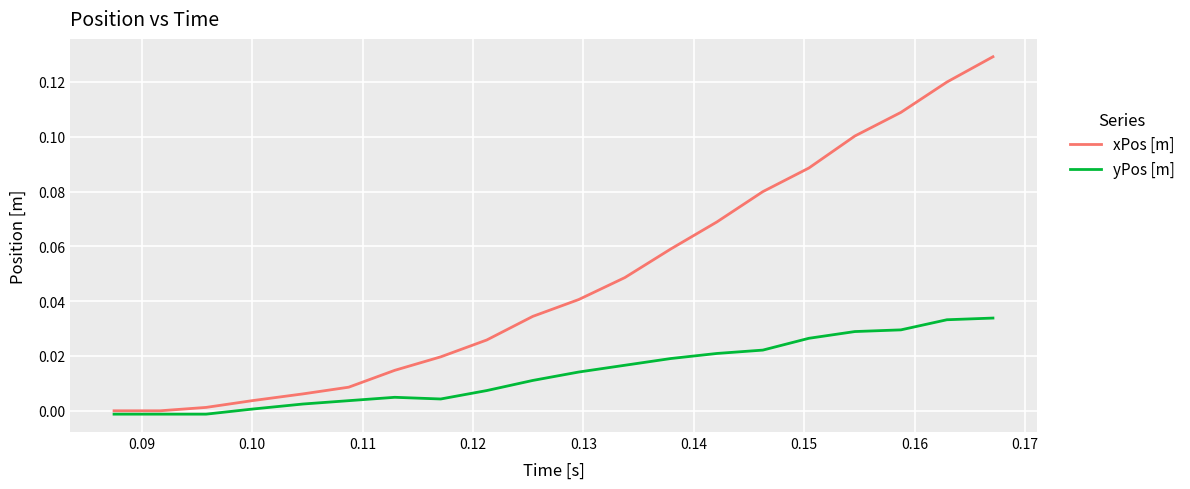

List the series in order of their peak value, highest first.

xPos [m], yPos [m]